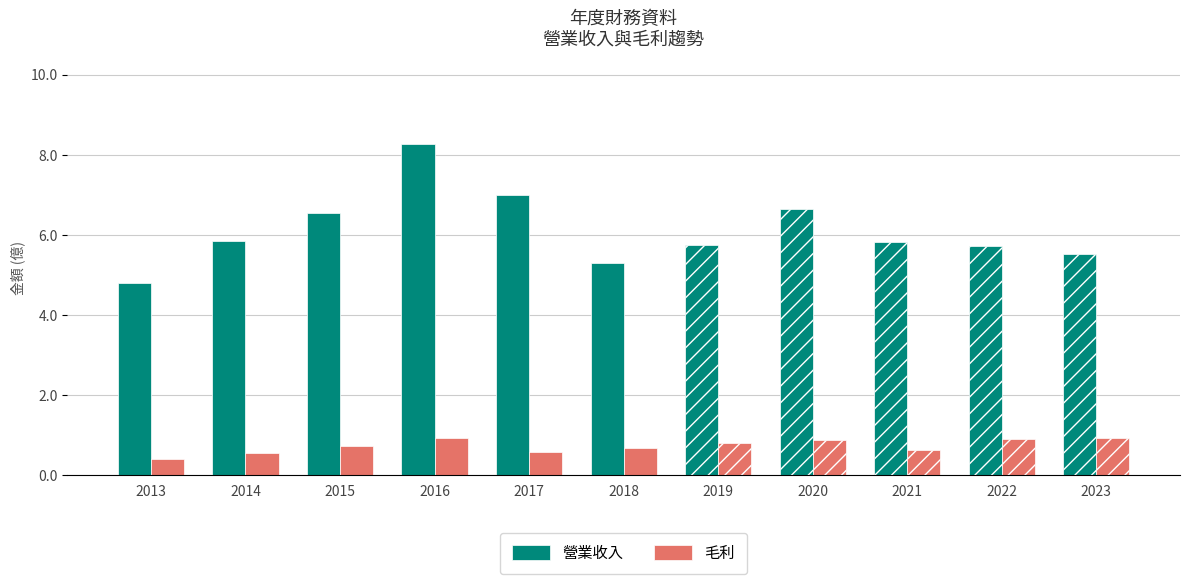

How many bars are there in total?

22